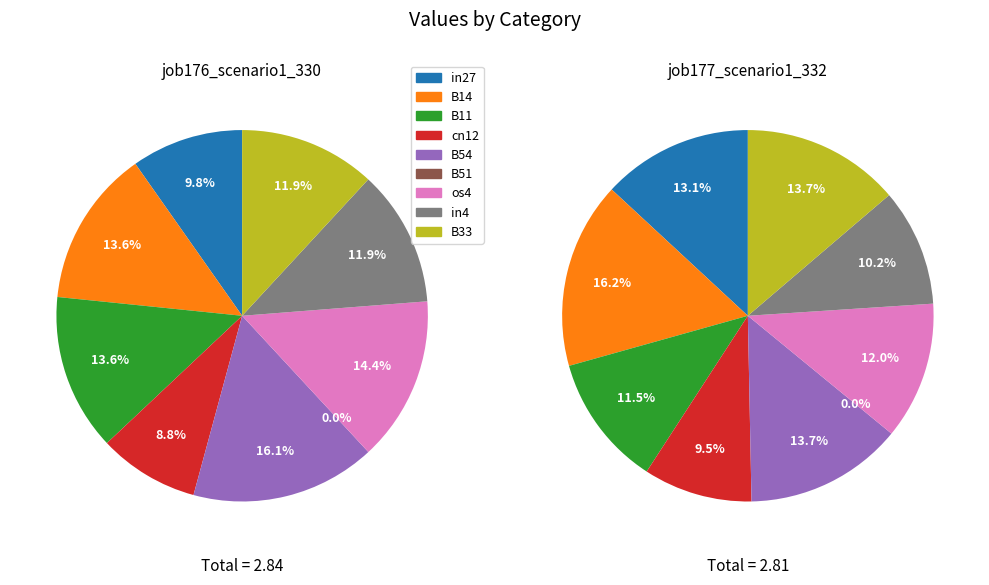

Which slice is the smallest?

B51